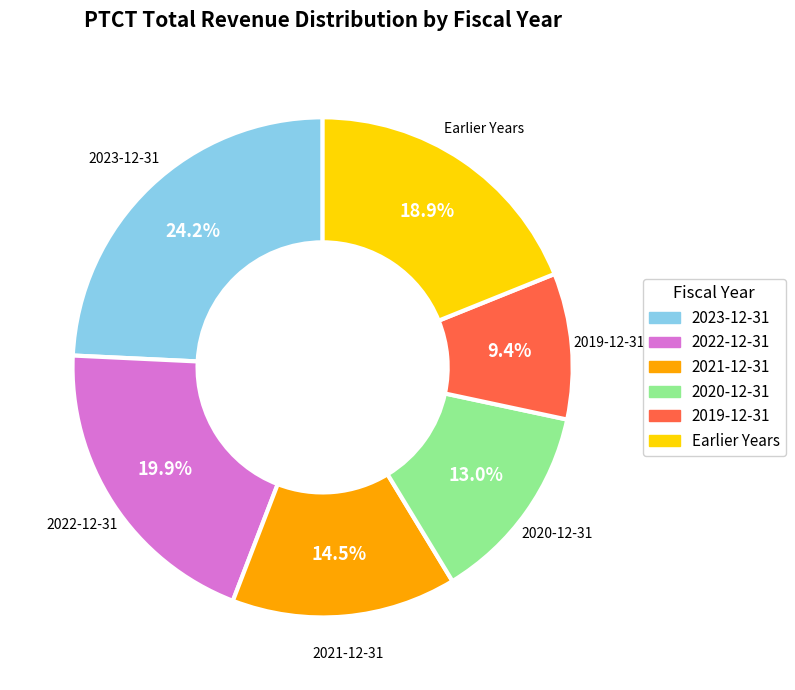

How many segments does this pie chart have?

6